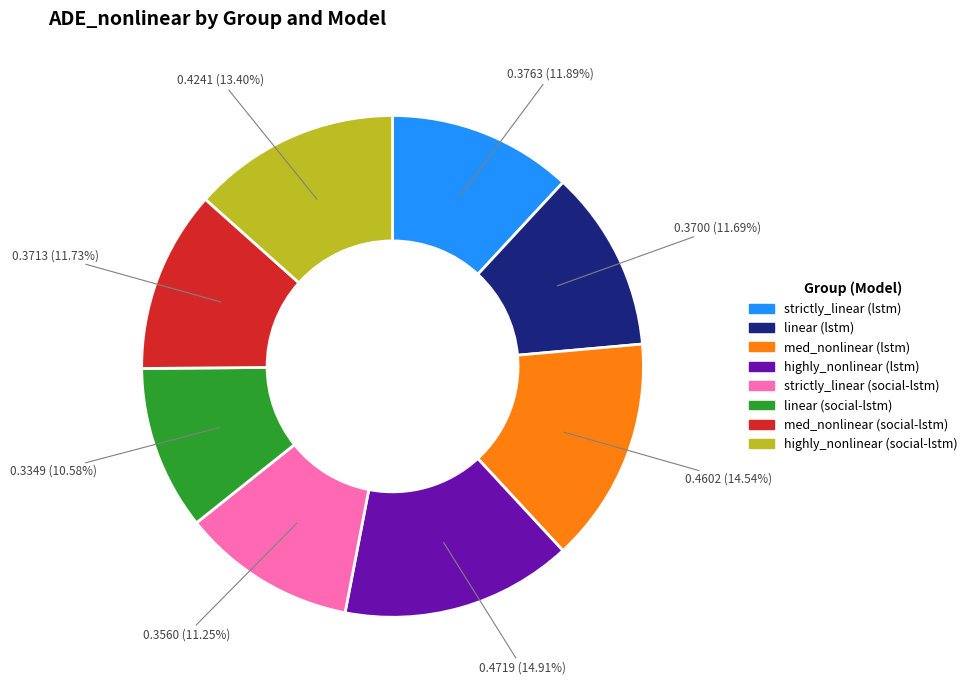

Is the sum of med_nonlinear (lstm) and highly_nonlinear (lstm) greater than half?

No